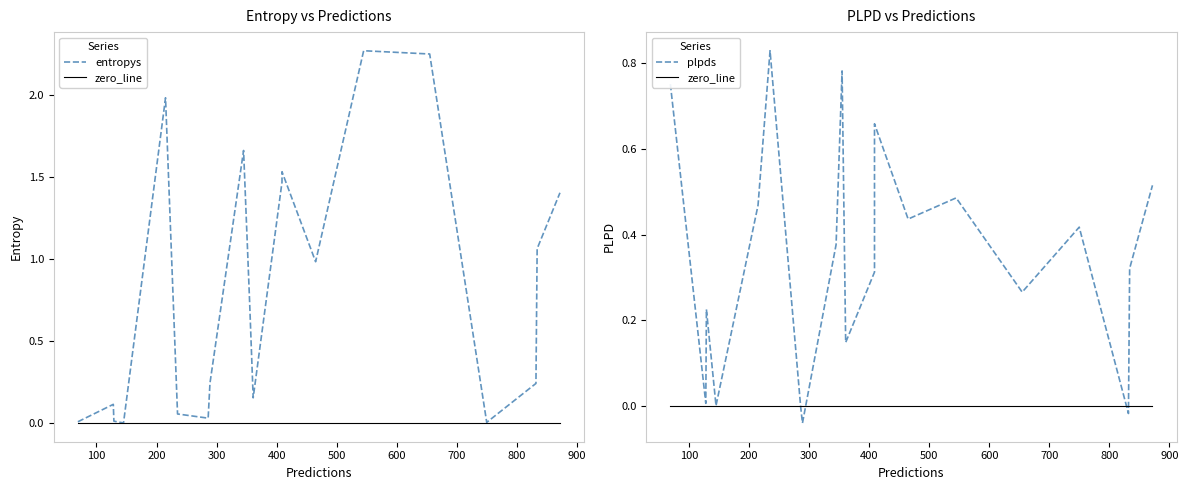

Which series changed the most between 465 and 289?

entropys